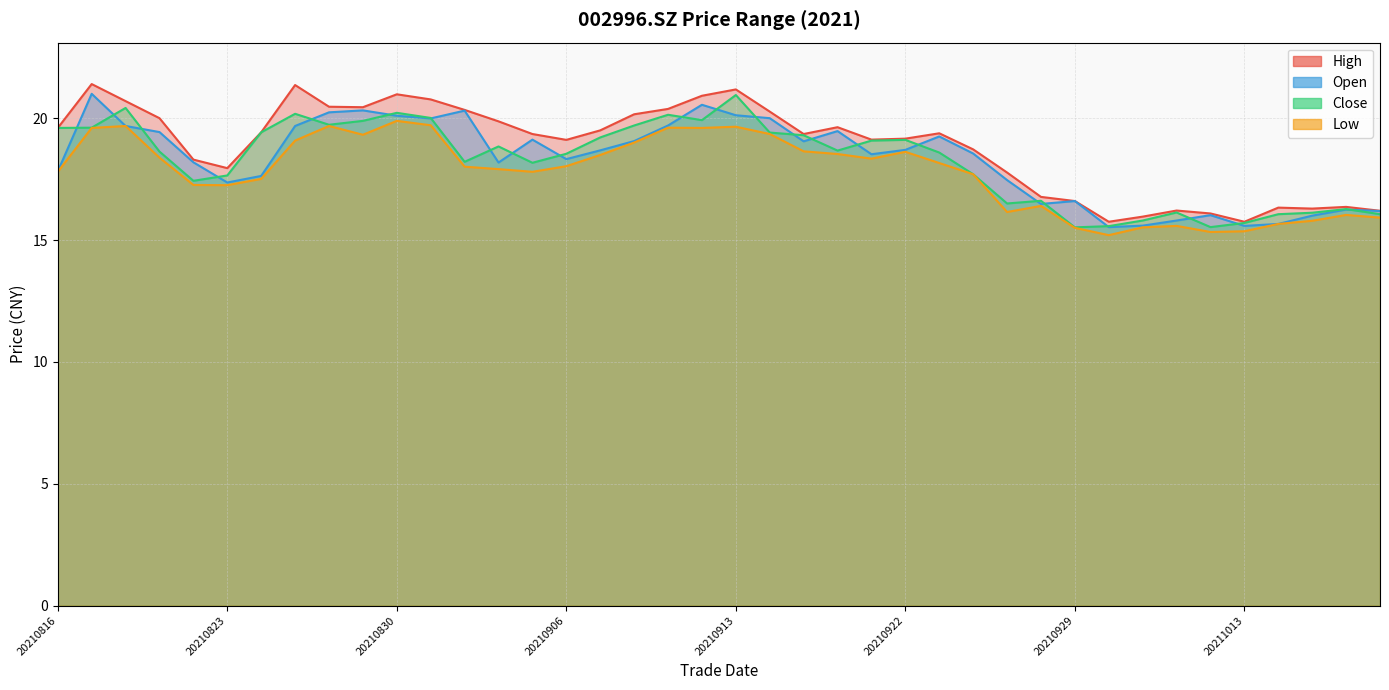

Rank the series at 20210818 from highest to lowest value.

high, close, open, low